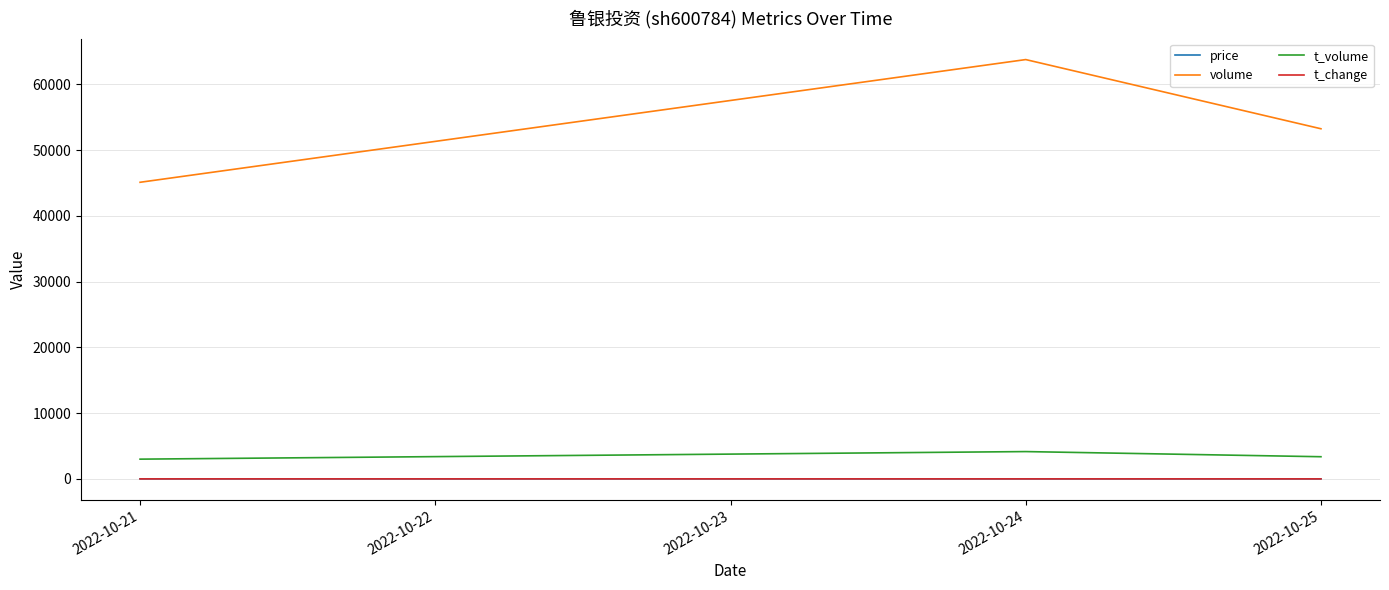

What is the minimum value for price?

6.4